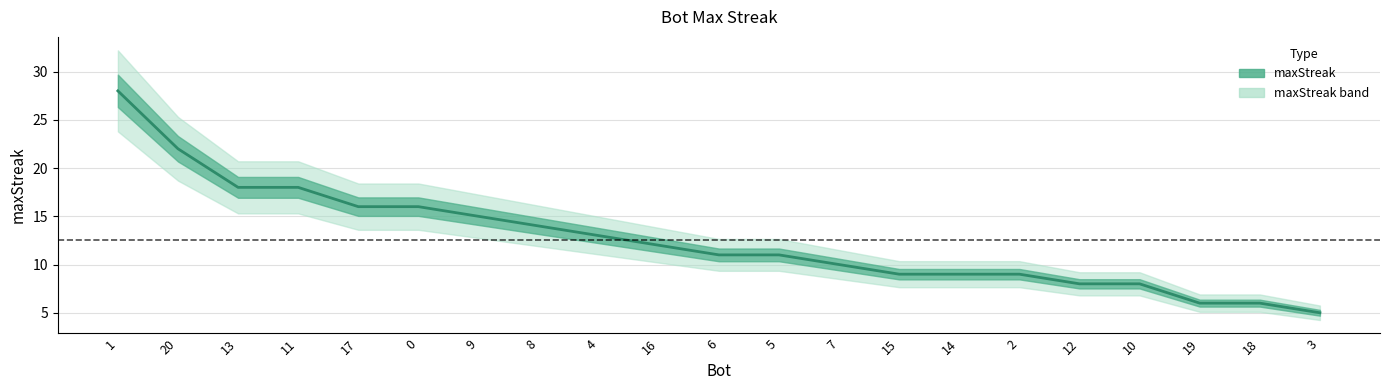

What is the approximate value at 14, to the nearest 10?

10